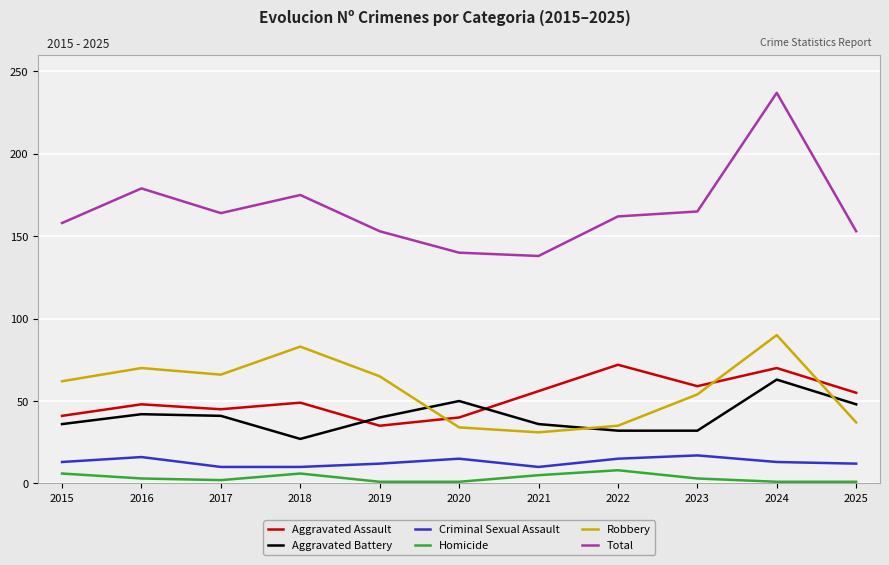

Is the value of Aggravated Battery at 2021 greater than the value of Total at 2020?

No